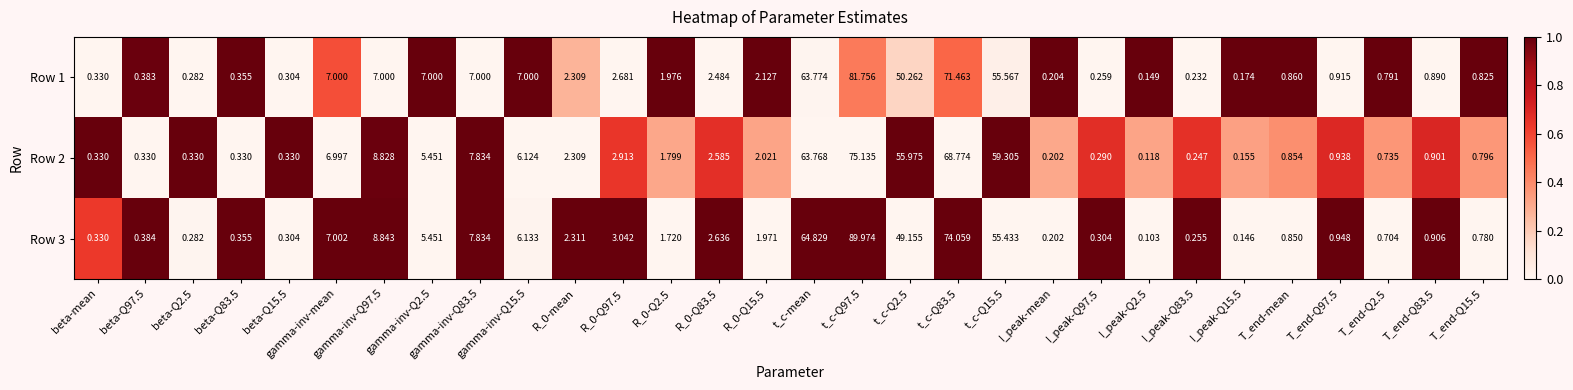

Is the value of Row 3 at I_peak-Q83.5 greater than the value of Row 1 at beta-Q83.5?

No